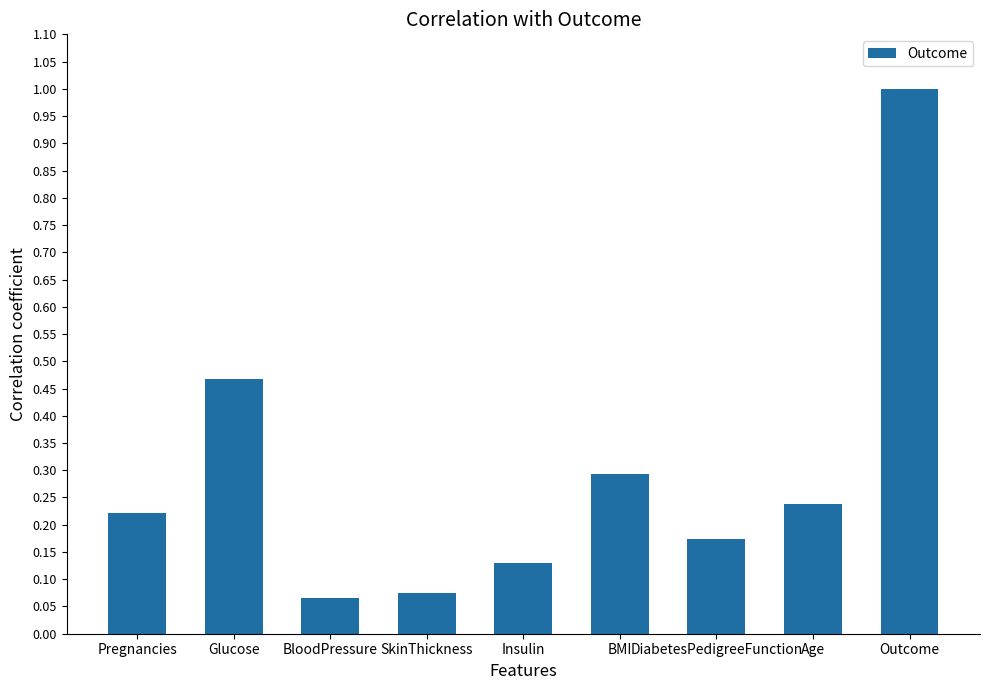

Are the bars horizontal?

No